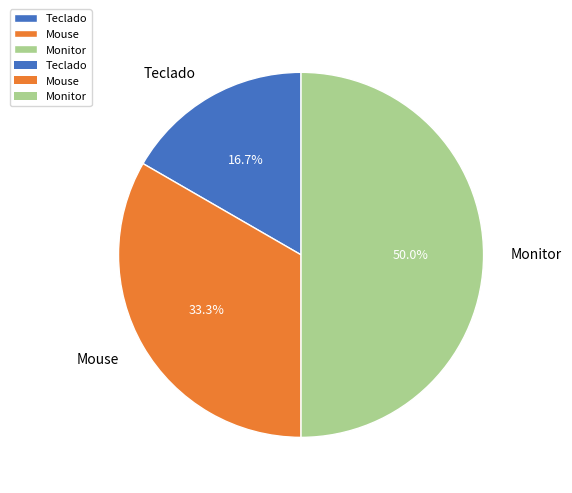

How many slices are in this pie chart?

3